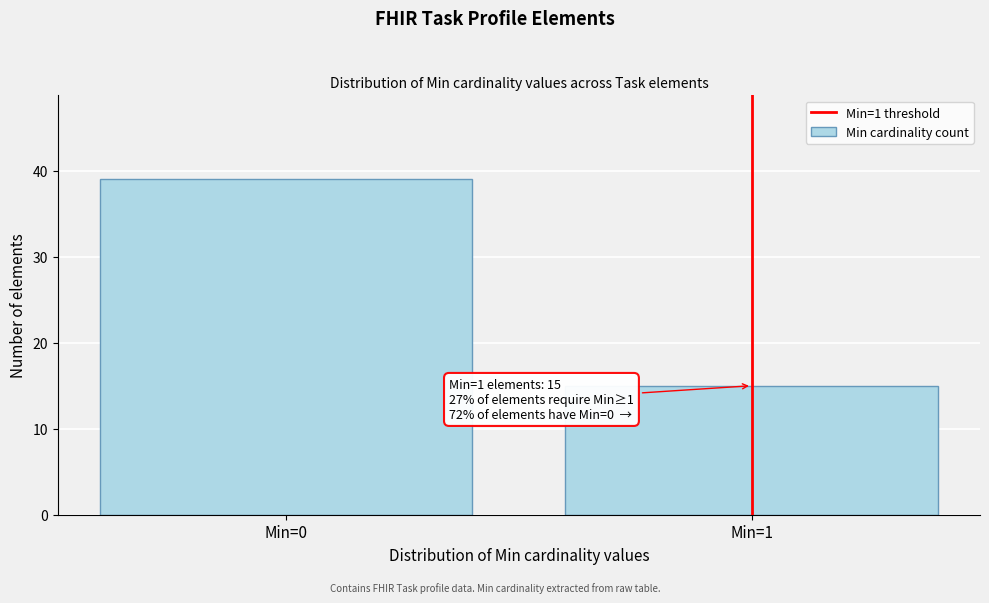

Reading left to right, transcribe all the data shown in this chart.

Min=0=39	Min=1=15